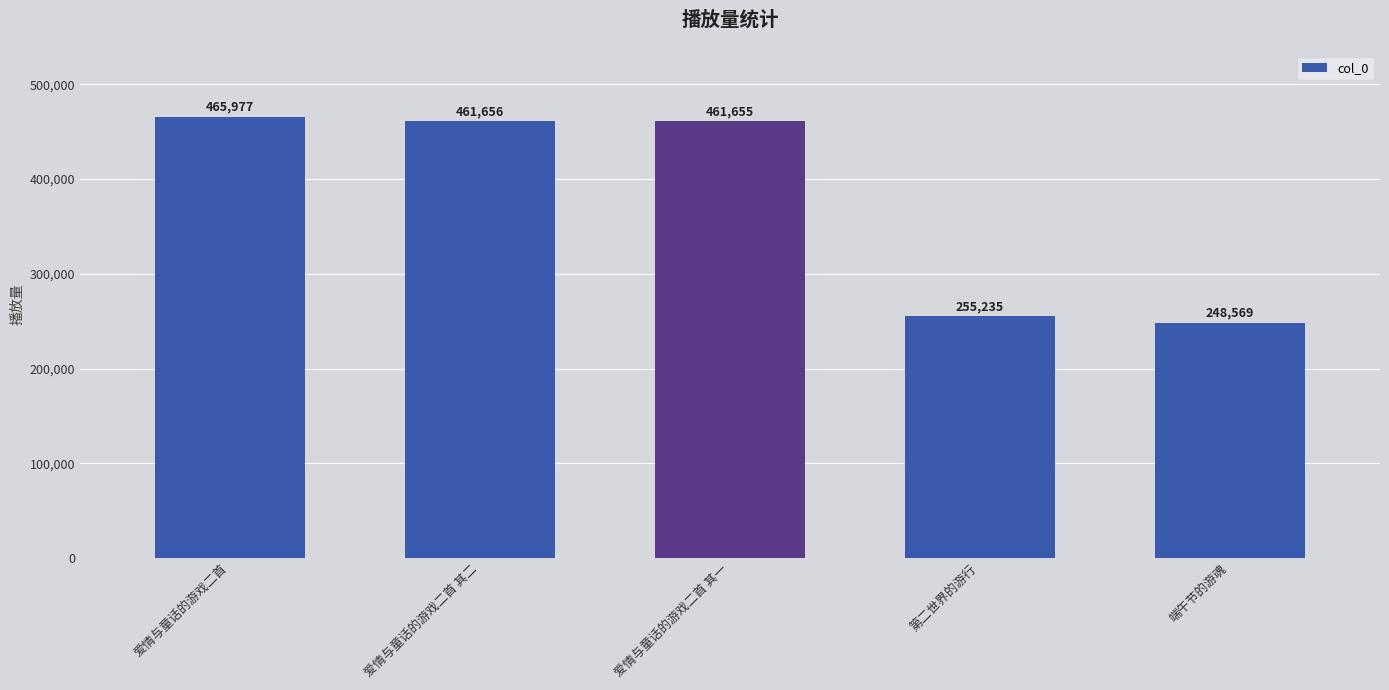

How many categories are shown in the chart?

5